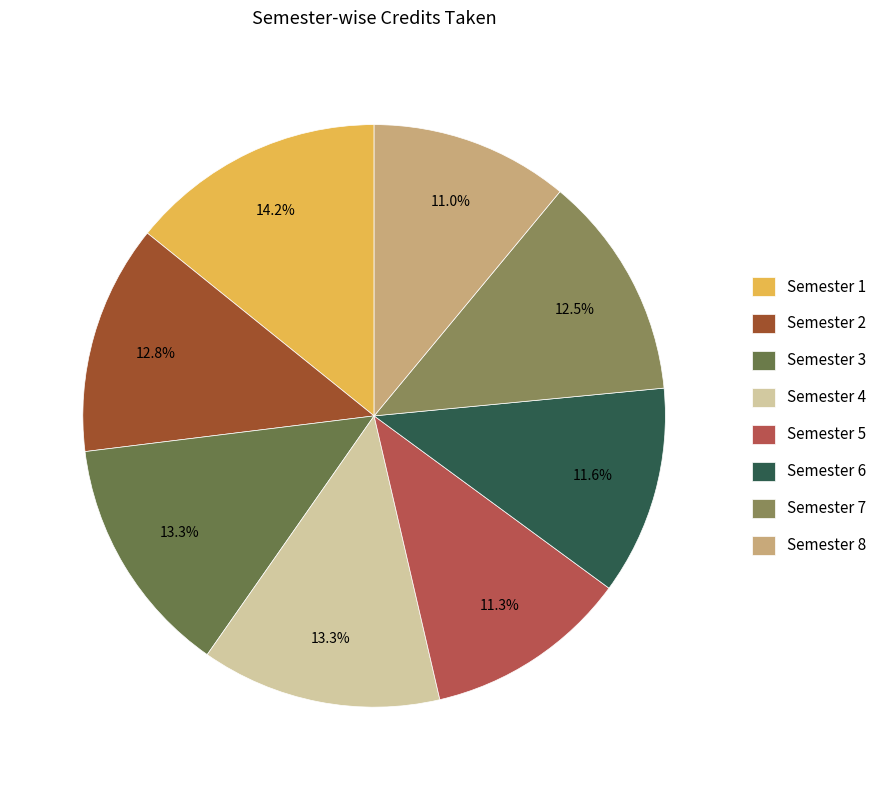

The Semester 2 slice represents 20% of the pie. True or false?

False